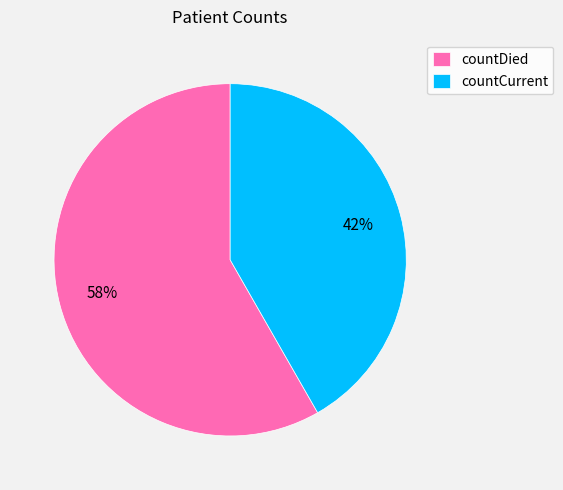

Combined, do countCurrent and countDied account for over 50%?

Yes